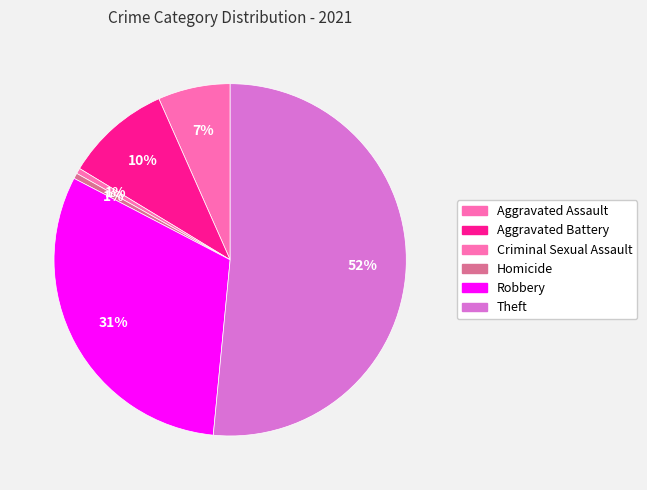

How many segments does this pie chart have?

6